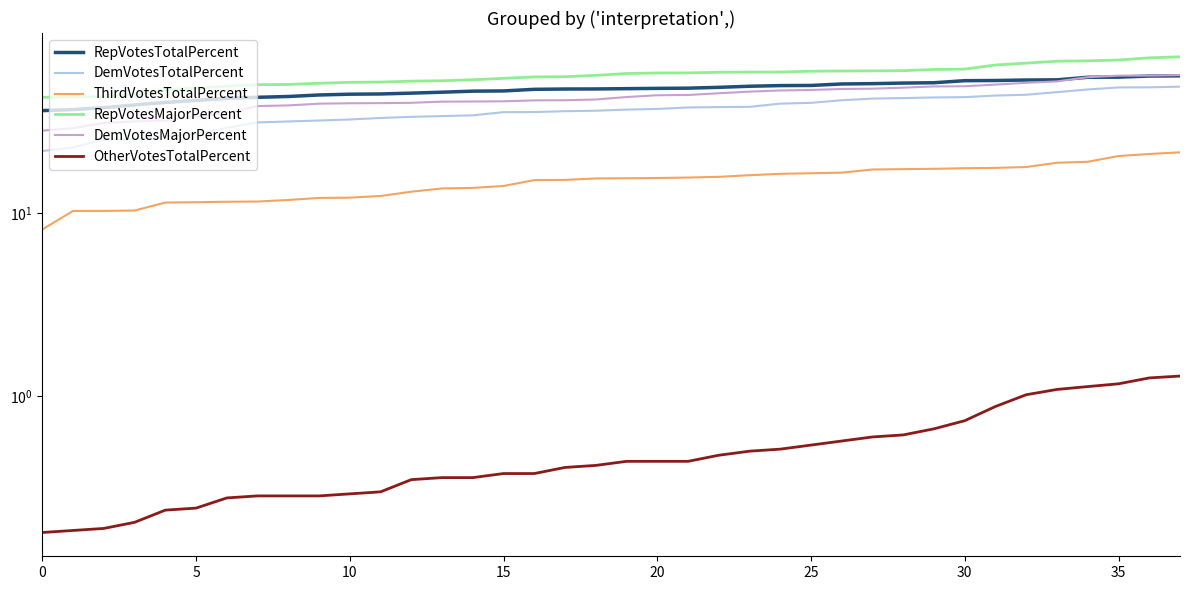

At which category is the sum across all series the highest?

37